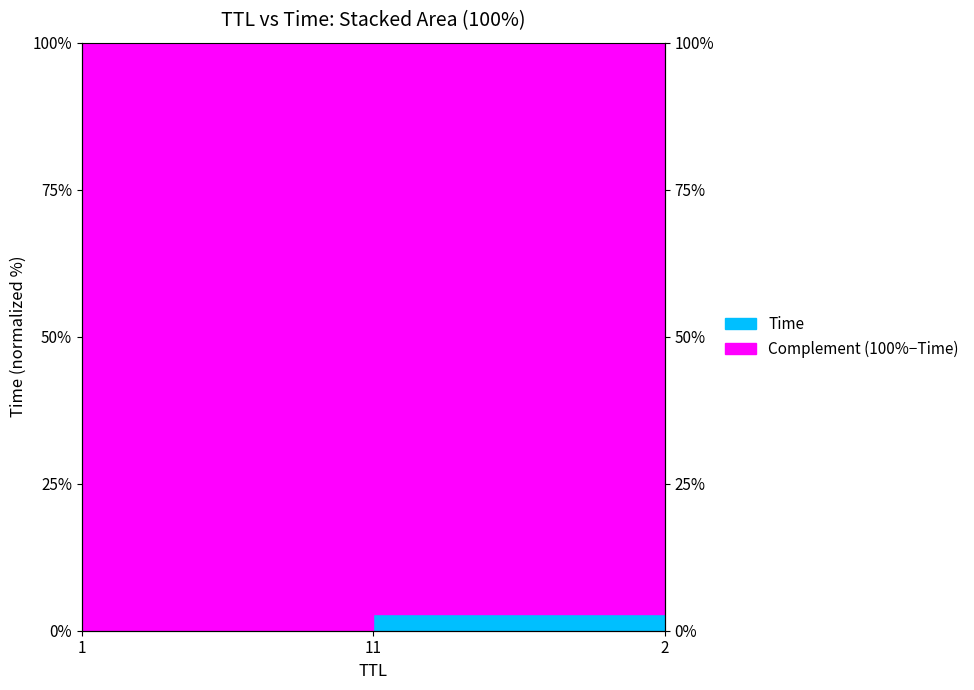

What is the difference between the maximum and second lowest values?

97.1